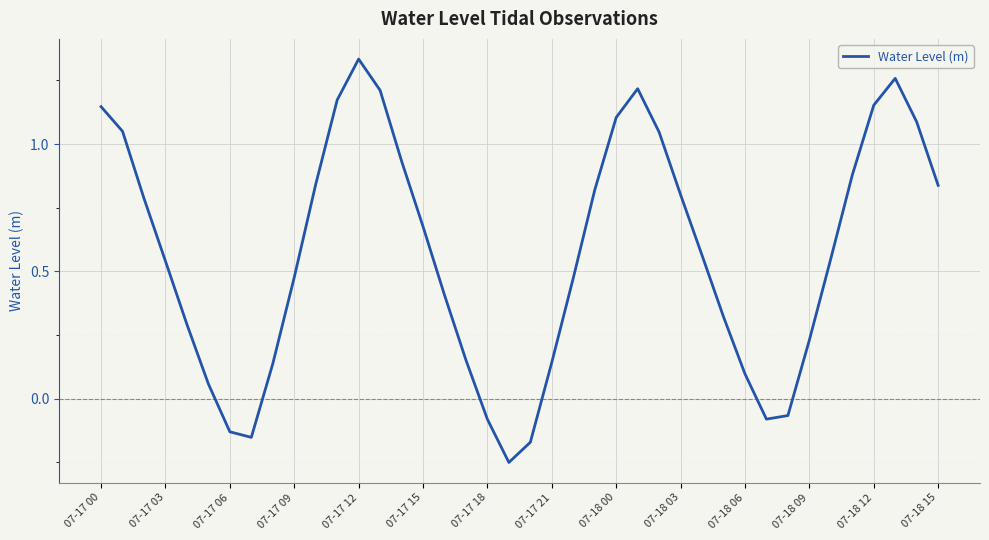

What is the difference between the maximum and minimum values?

1.6